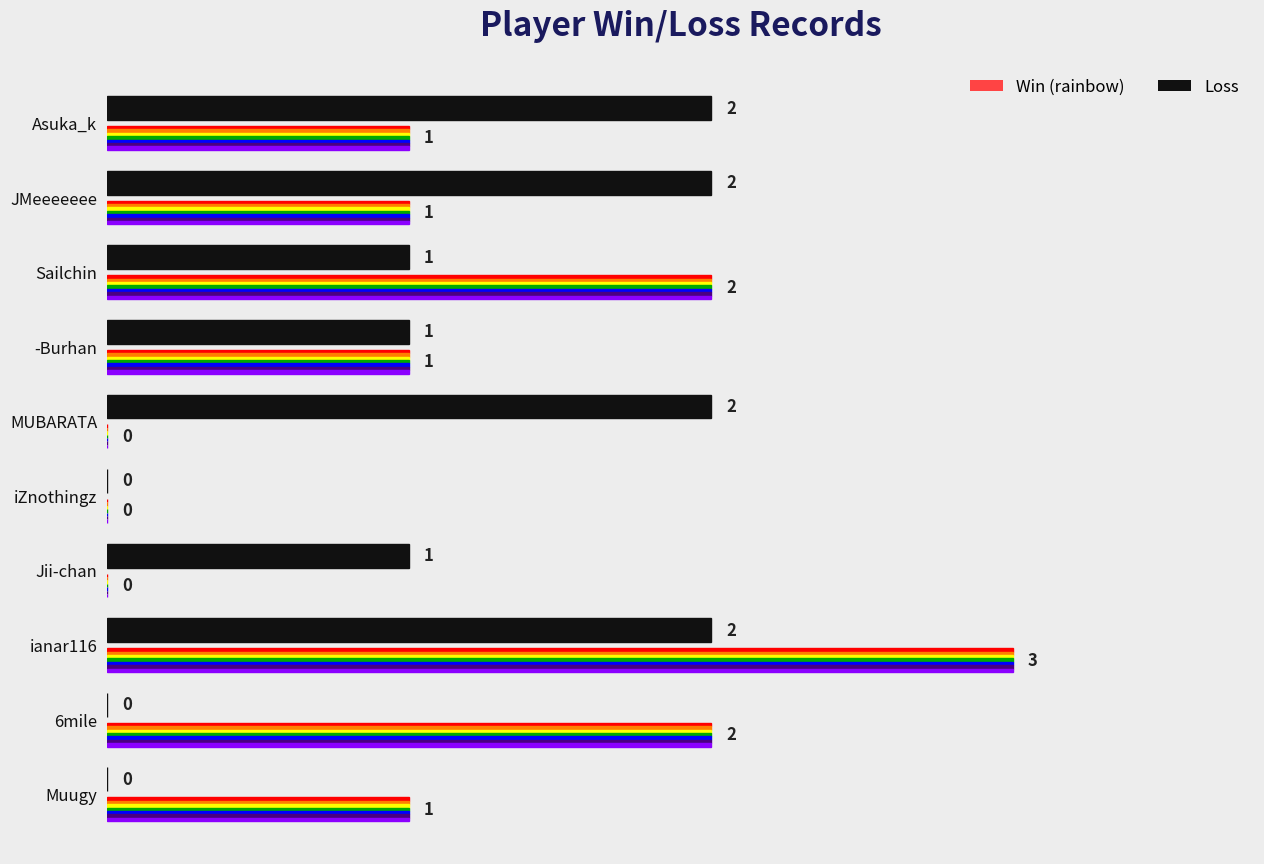

What value does the Loss series have at Sailchin?

1